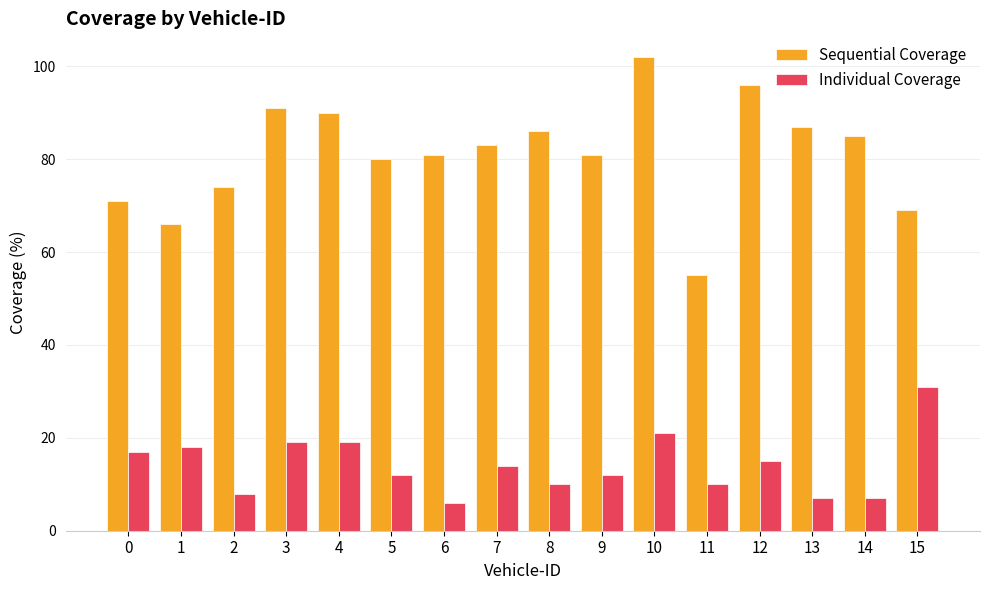

Reading right to left, list all the values displayed in this chart.

Sequential Coverage: 15=69	14=85	13=87	12=96	11=55	10=102	9=81	8=86	7=83	6=81	5=80	4=90	3=91	2=74	1=66	0=71
Individual Coverage: 15=31	14=7	13=7	12=15	11=10	10=21	9=12	8=10	7=14	6=6	5=12	4=19	3=19	2=8	1=18	0=17